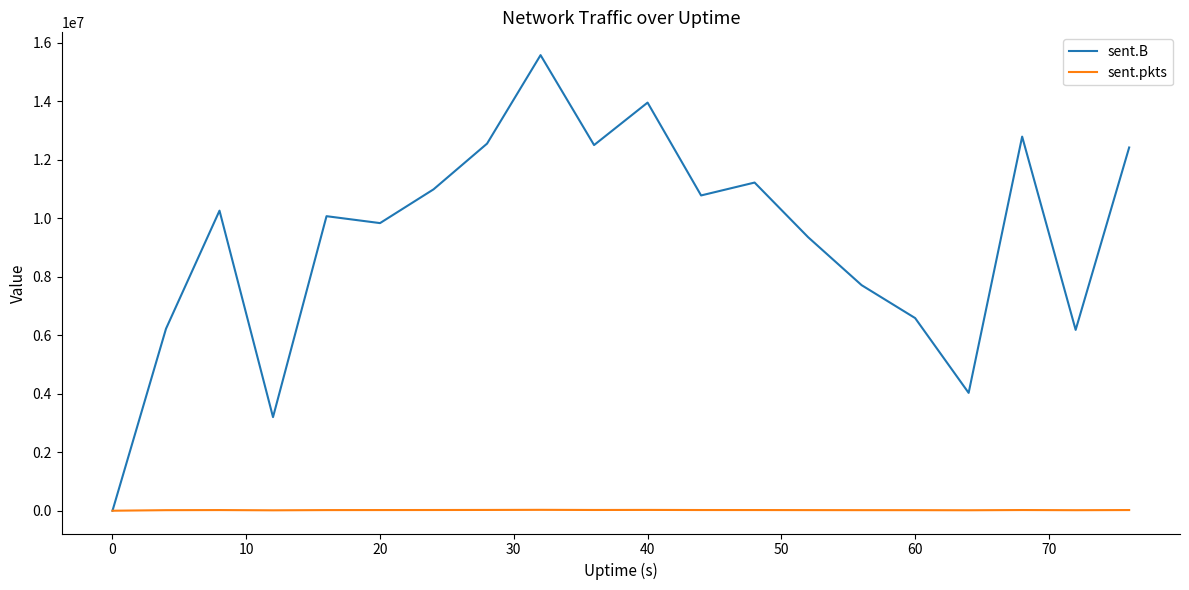

Which series has the largest total across all categories?

sent.B